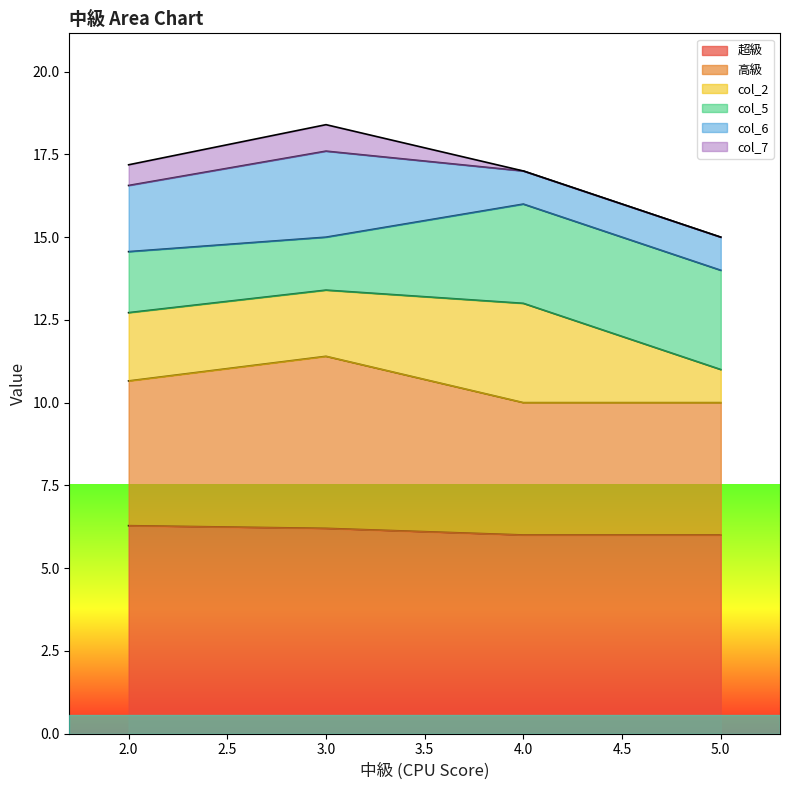

Count the number of categories in the chart.

18